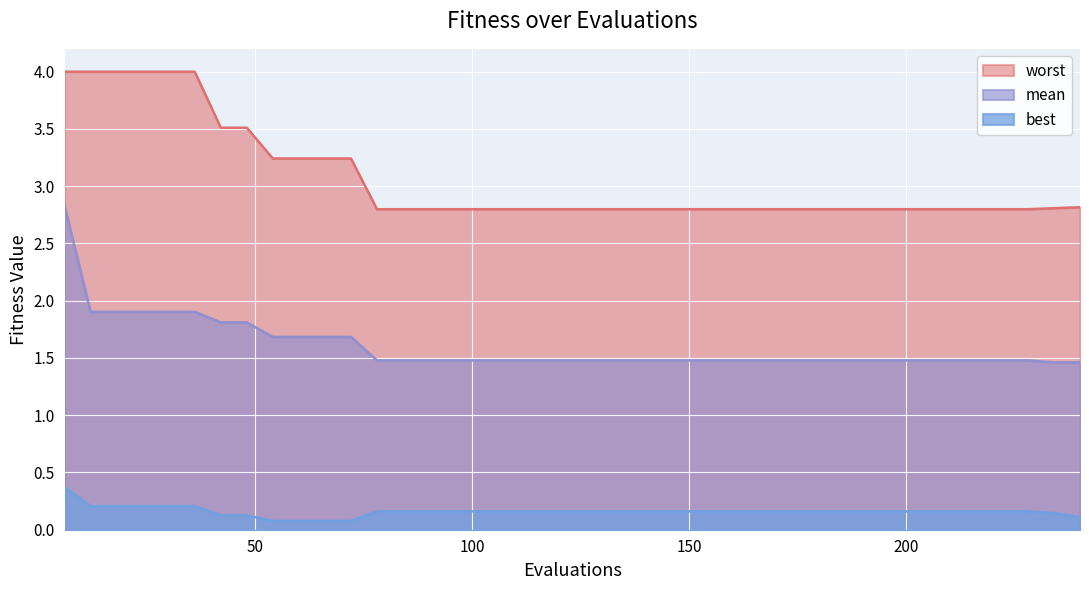

Does the chart display data point markers on the line(s)?

No